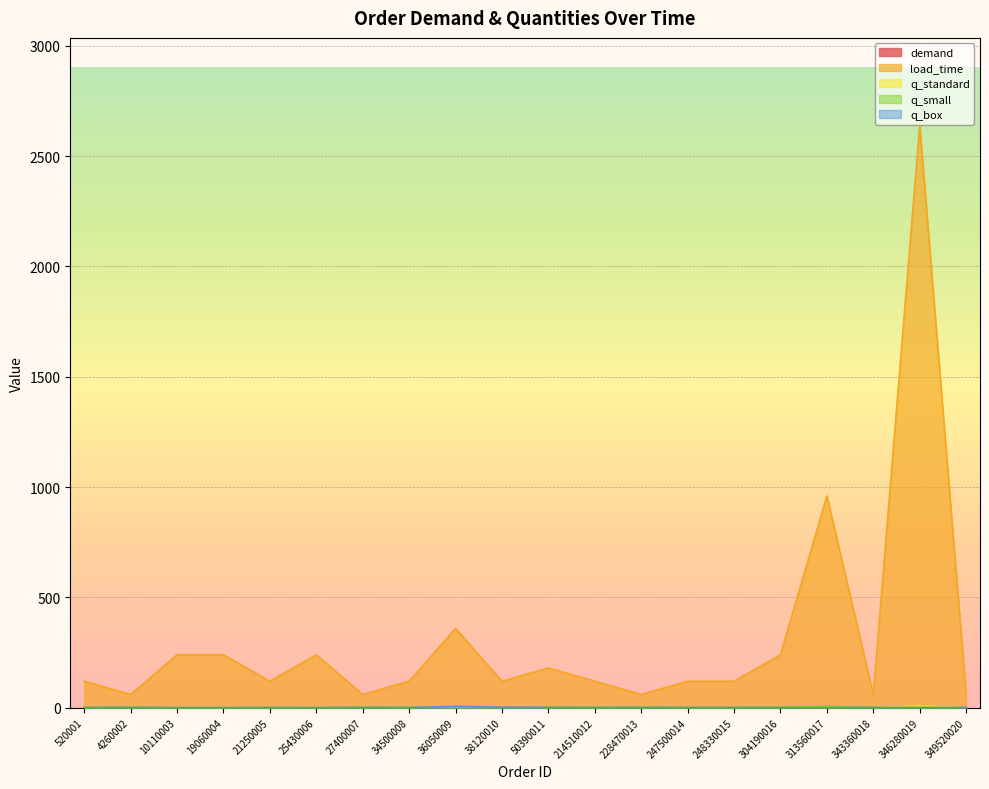

Which series has the widest spread of values?

load_time